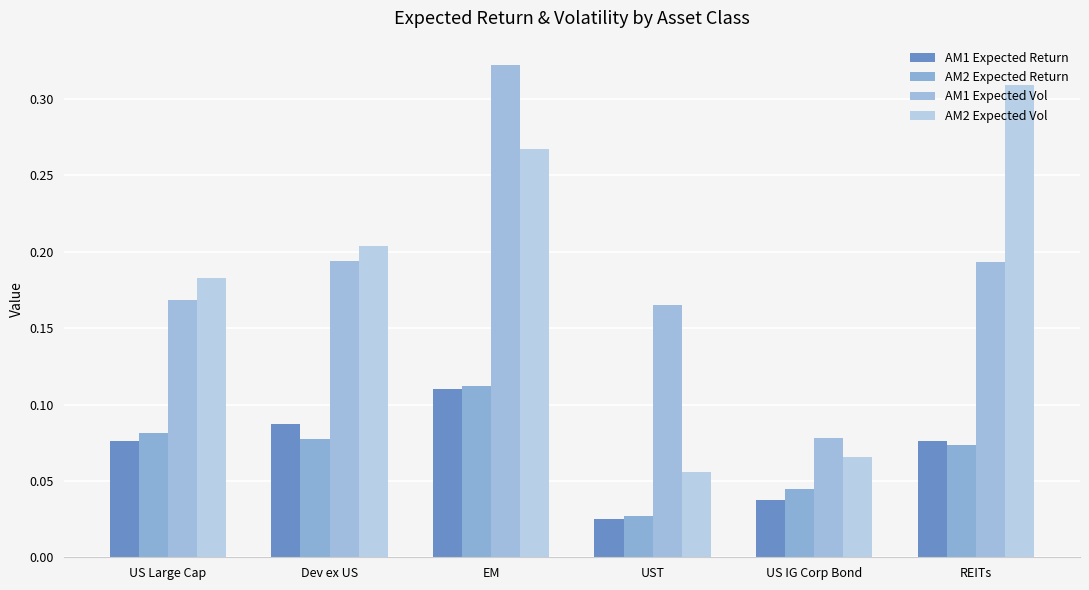

What is the difference between the highest and lowest values at REITs?

0.2